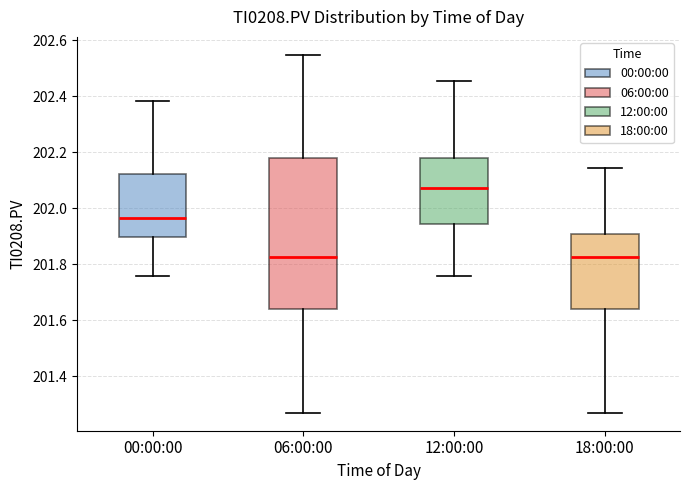

Where does the lower whisker of the box for 12:00:00 end on the y-axis? The values are not printed on the chart, so give them approximately, as read against the axis.

201.76